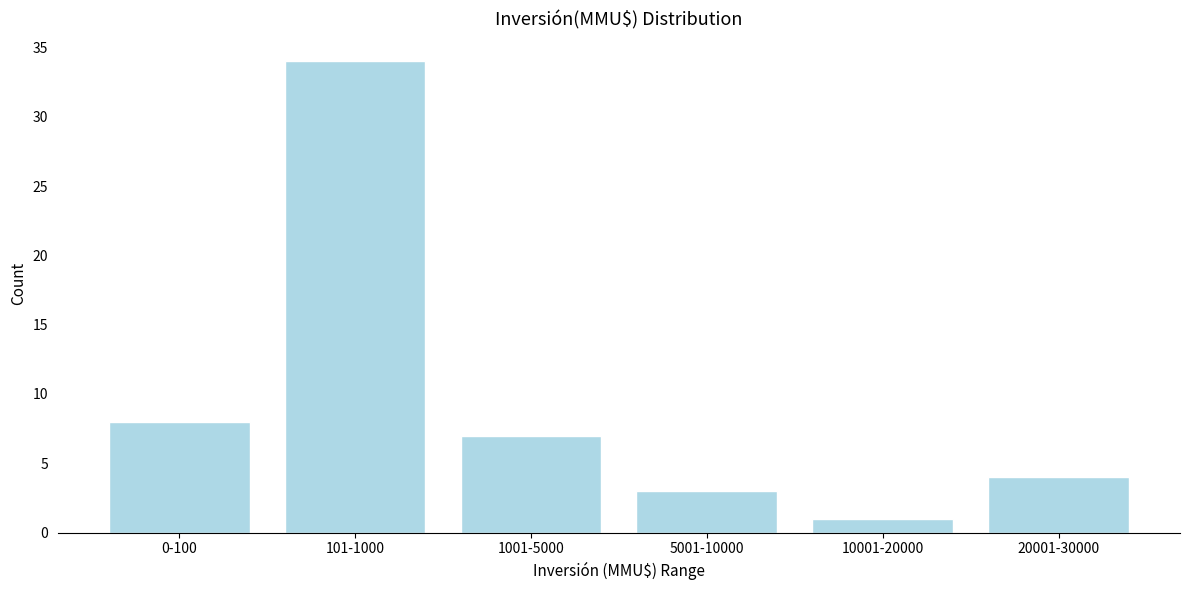

Reading right to left, list all the values displayed in this chart.

20001-30000=4	10001-20000=1	5001-10000=3	1001-5000=7	101-1000=34	0-100=8